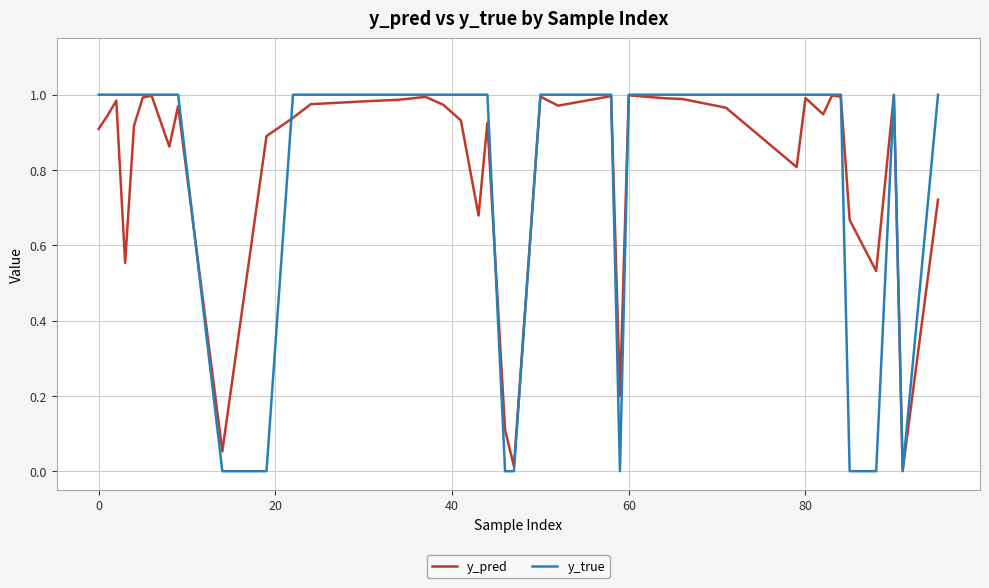

Which series has the largest range (max minus min)?

y_true